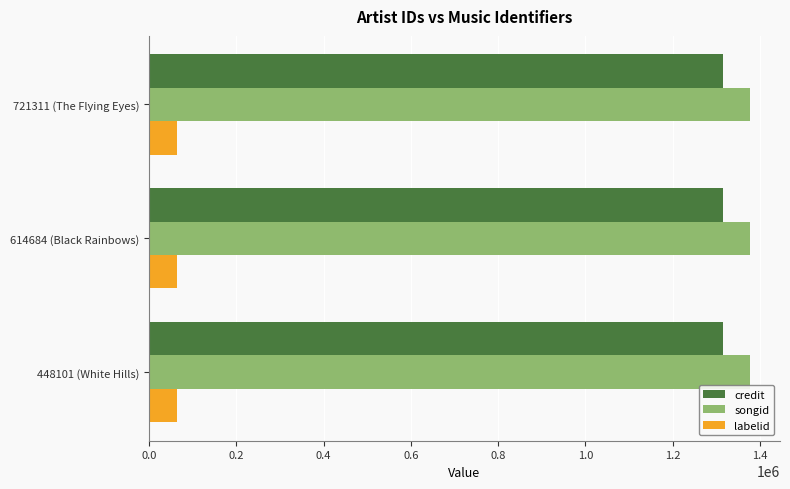

What is the minimum value shown in the chart?

63696